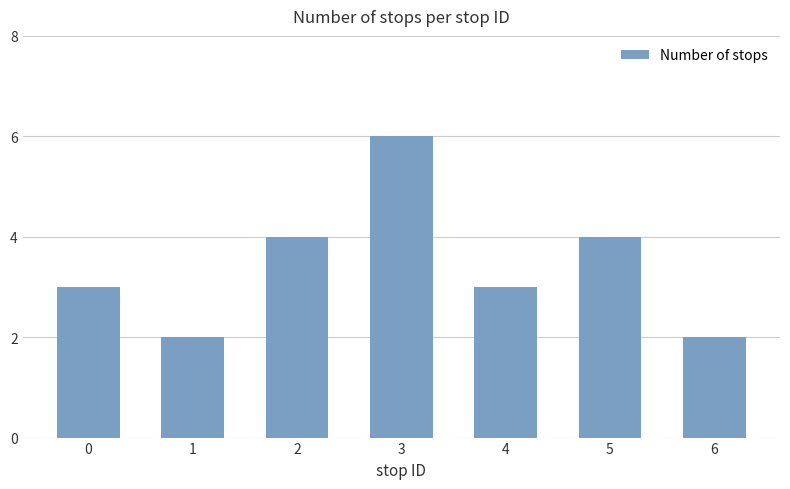

What is the sum of all values?

24